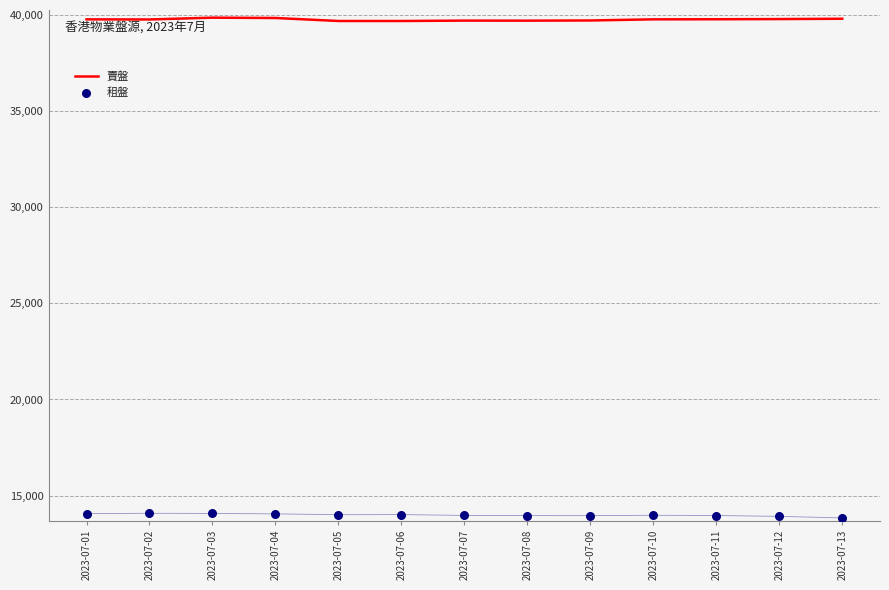

At which category is the sum across all series the highest?

2023-07-03